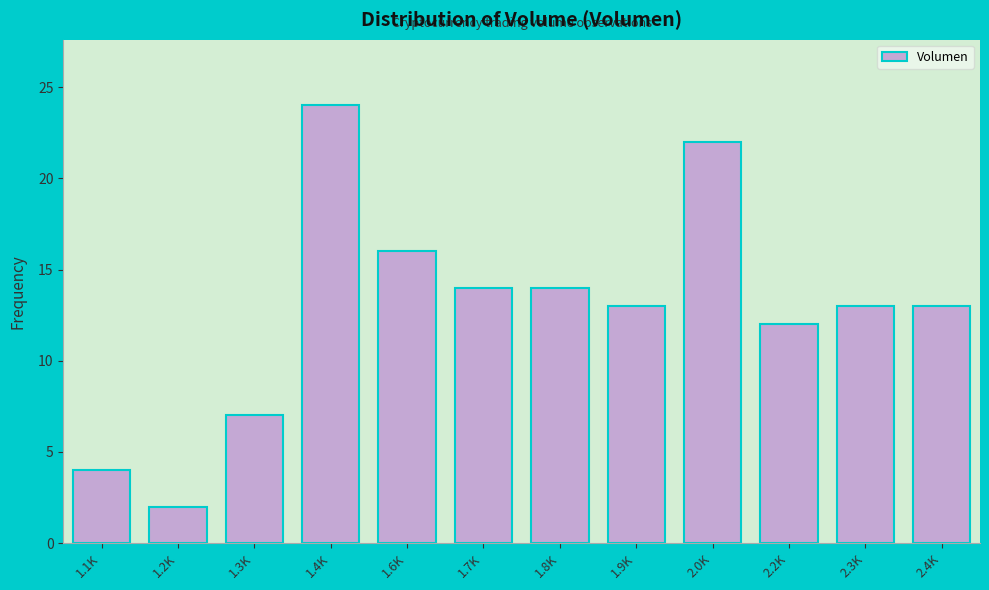

Reading left to right, extract all data points from this chart.

4	2	7	24	16	14	14	13	22	12	13	13